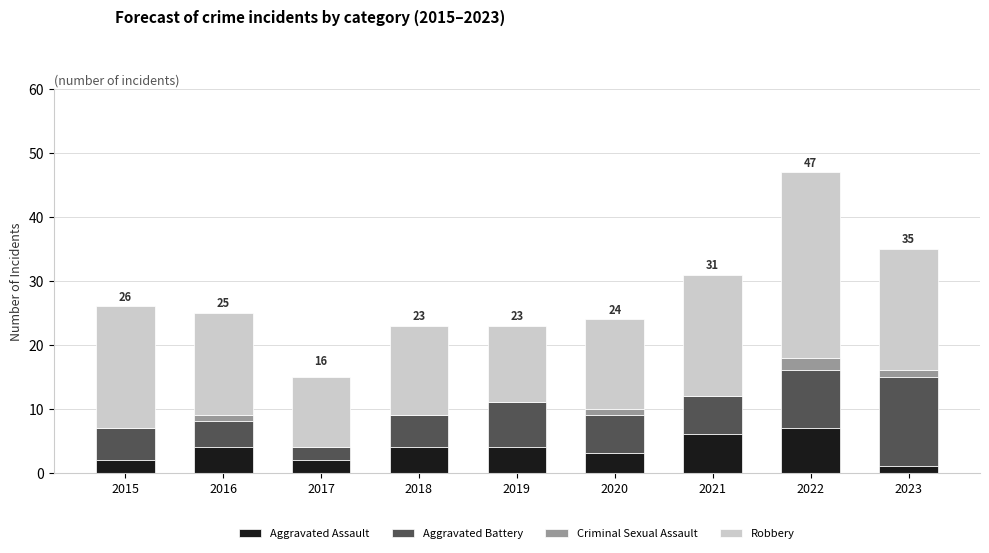

How many distinct data groups are displayed?

4